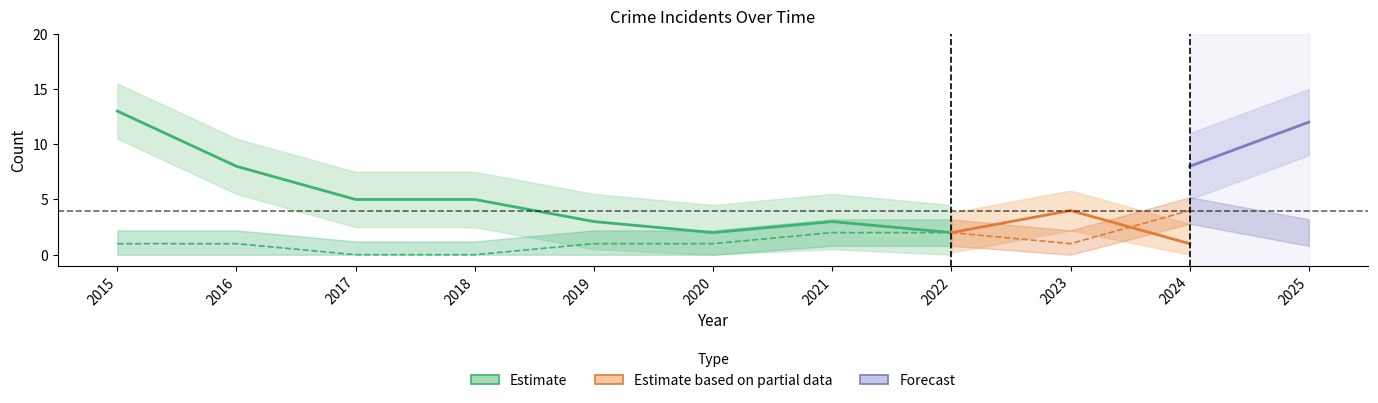

At which label is Robbery closest to 6?

2017